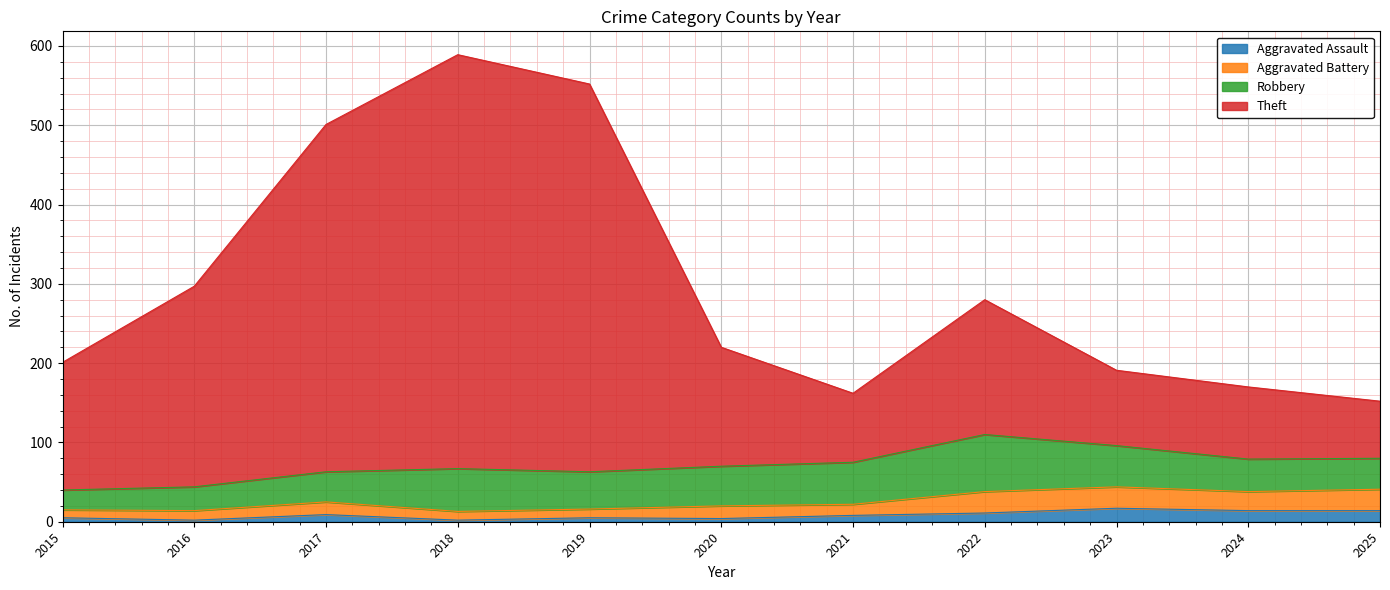

Which series has the widest spread of values?

Theft